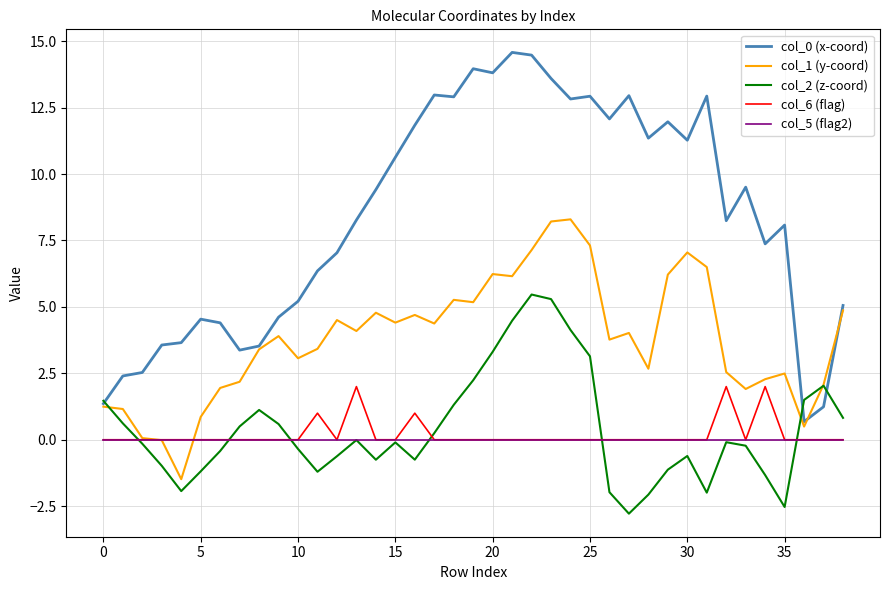

What is the greatest value displayed?

14.6